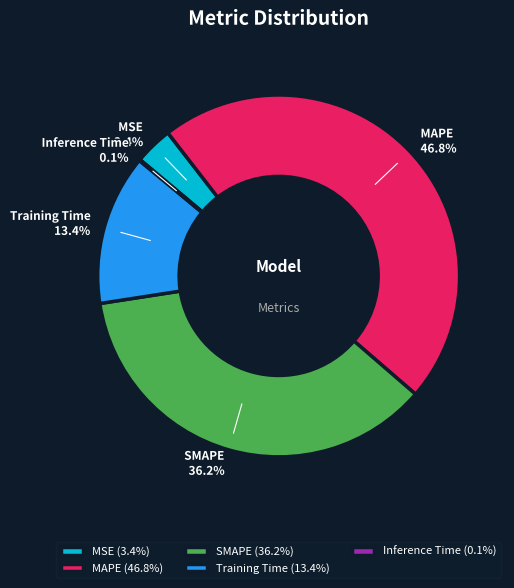

To the nearest percent, what is the difference between the largest and smallest slice percentages?

47%